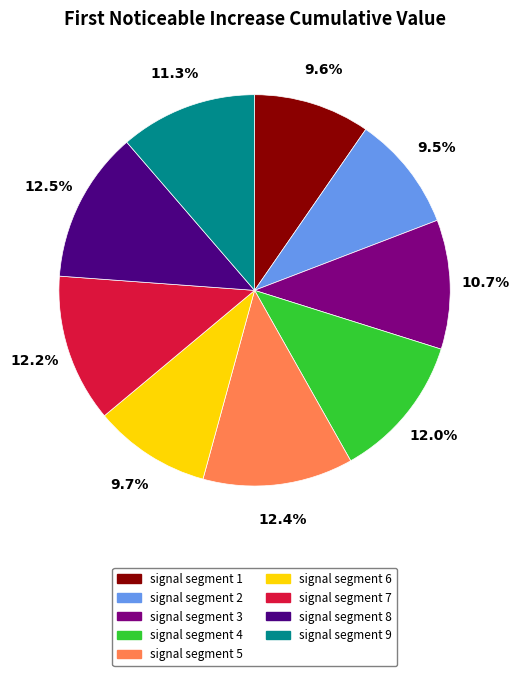

To the nearest percent, what is the combined percentage of signal segment 1 and signal segment 7?

22%